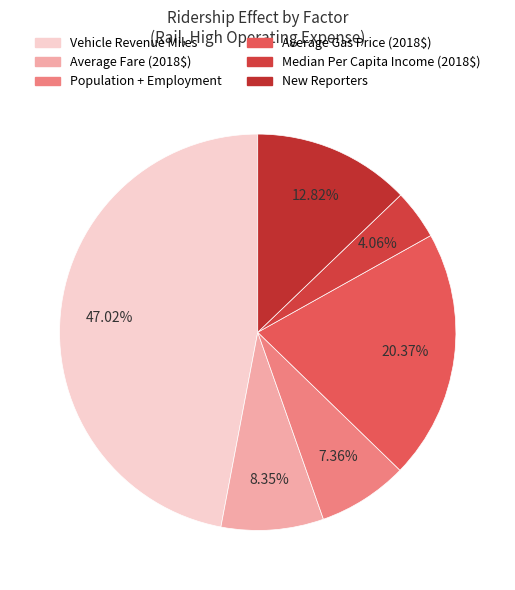

True or false: New Reporters accounts for 3% of the total.

False